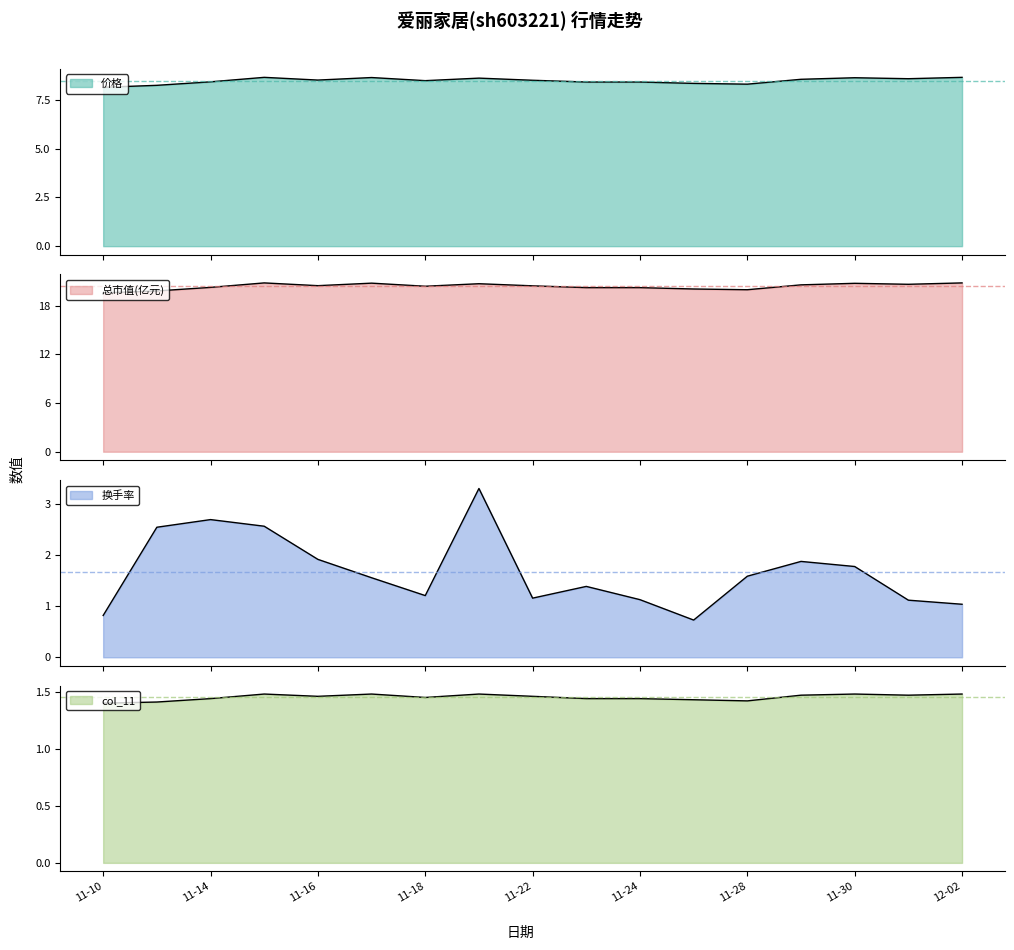

Rank the series by their maximum value, from highest to lowest.

总市值(亿元), 价格, 换手率, col_11